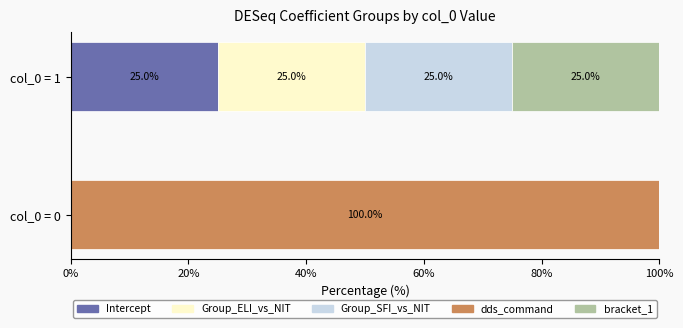

Which category has the highest value in the Intercept series?

col_0 = 1